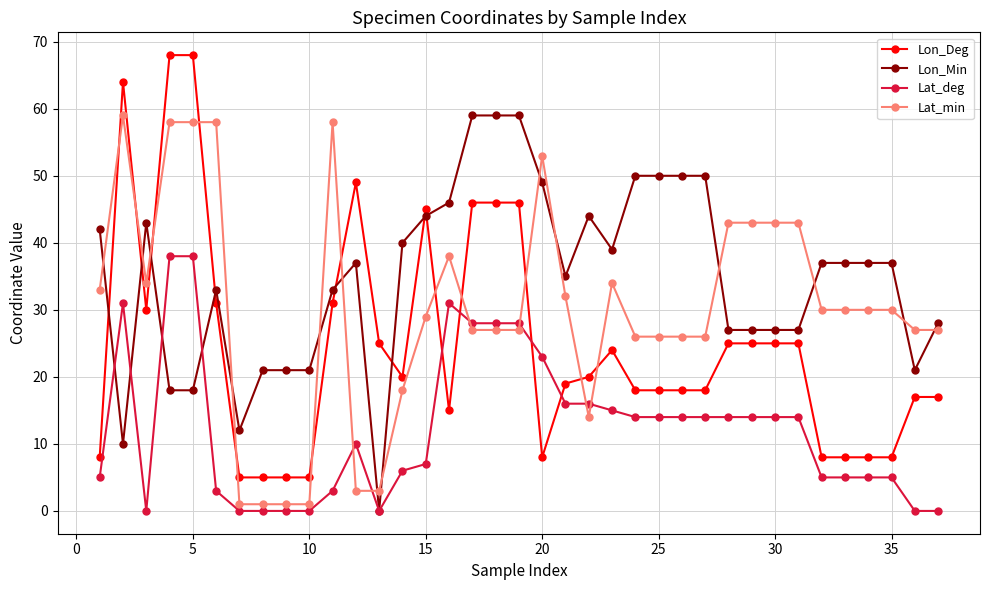

List the series in order of their overall mean, highest first.

Lon_Min, Lat_min, Lon_Deg, Lat_deg